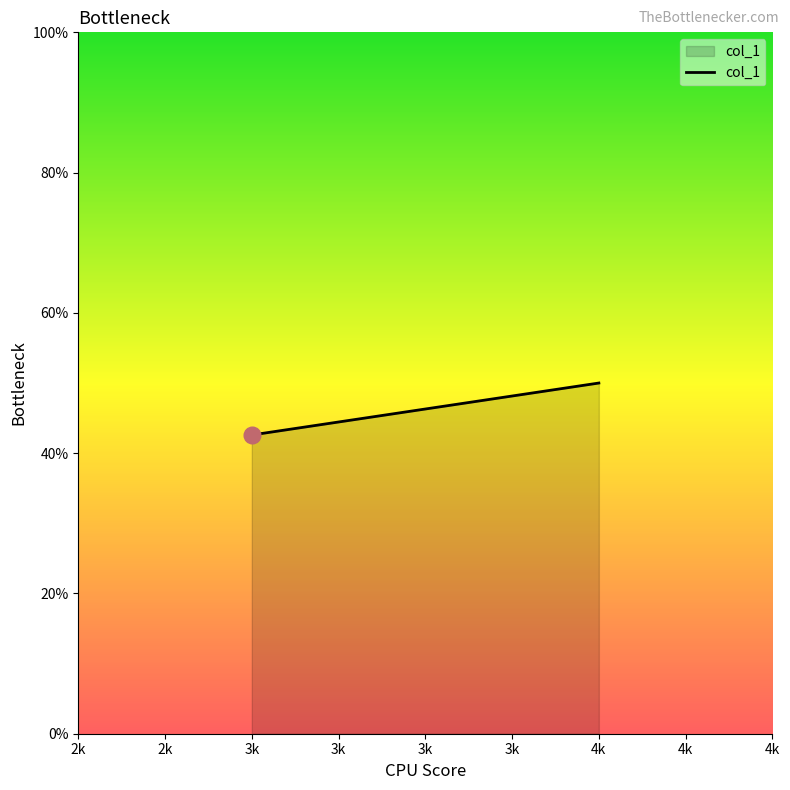

List the labels in order of value, largest first.

4k, 3k